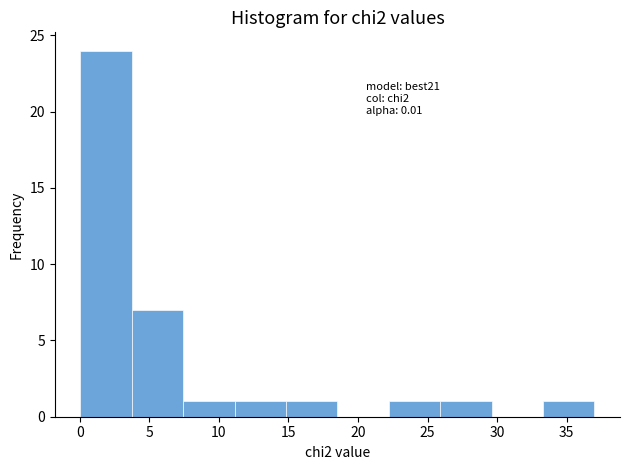

Over which range of the x-axis is the bar tallest?

0.0 to 3.5